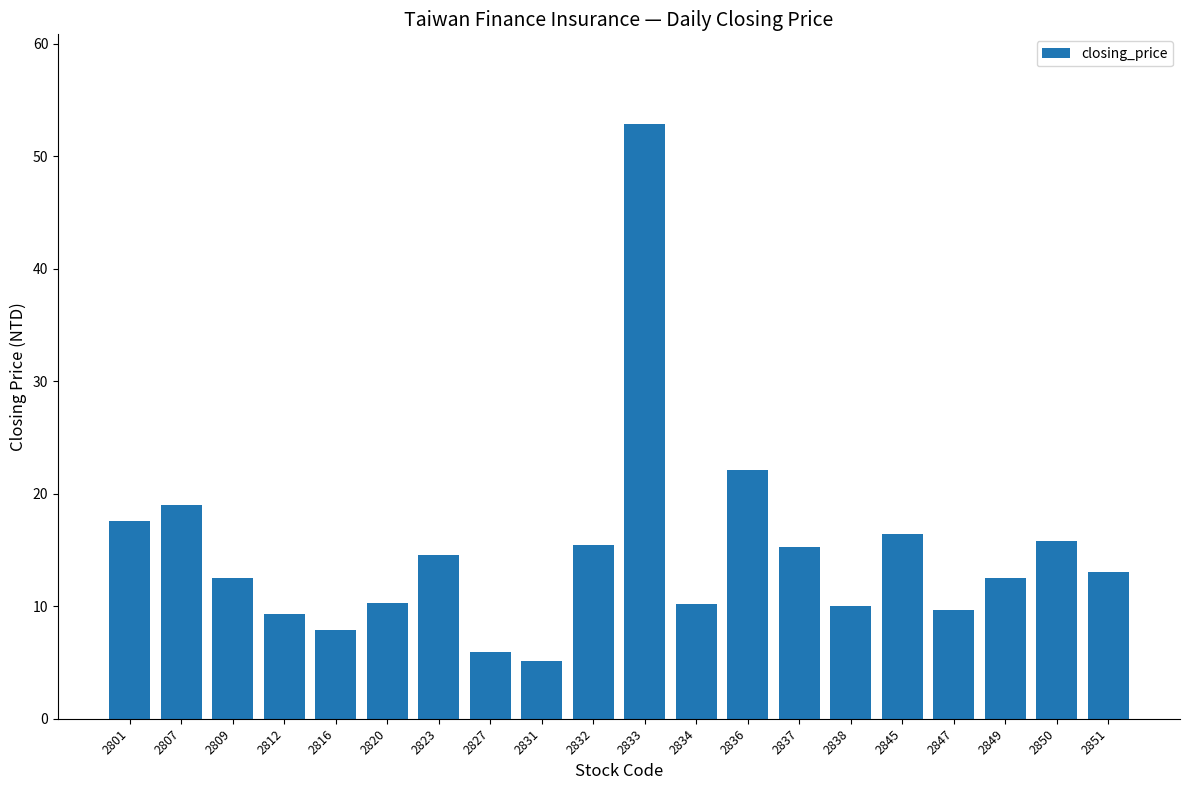

At which label is the value closest to 29?

2836